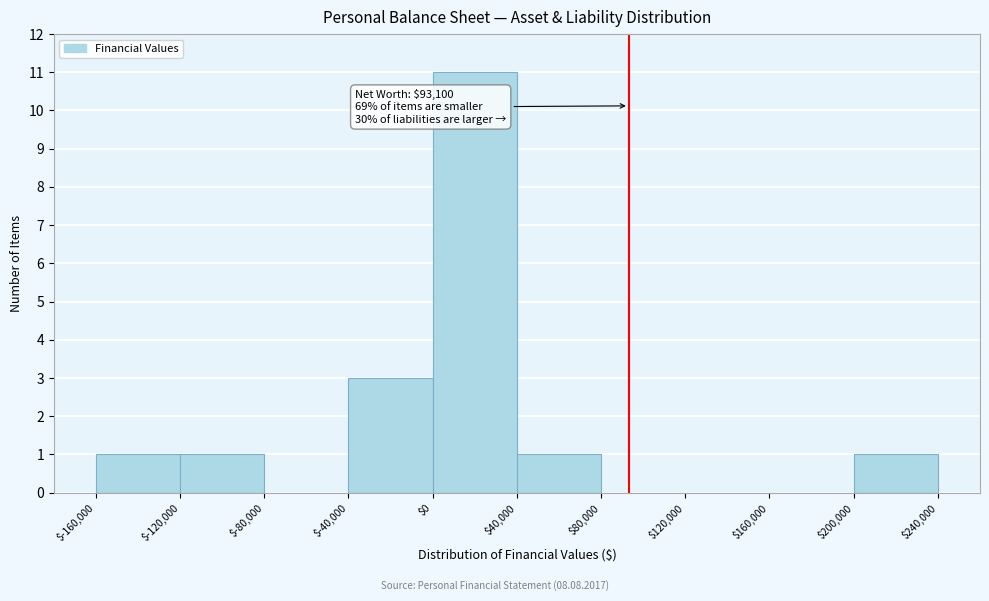

Which range on the x-axis has the tallest bar?

$0 to $40,000